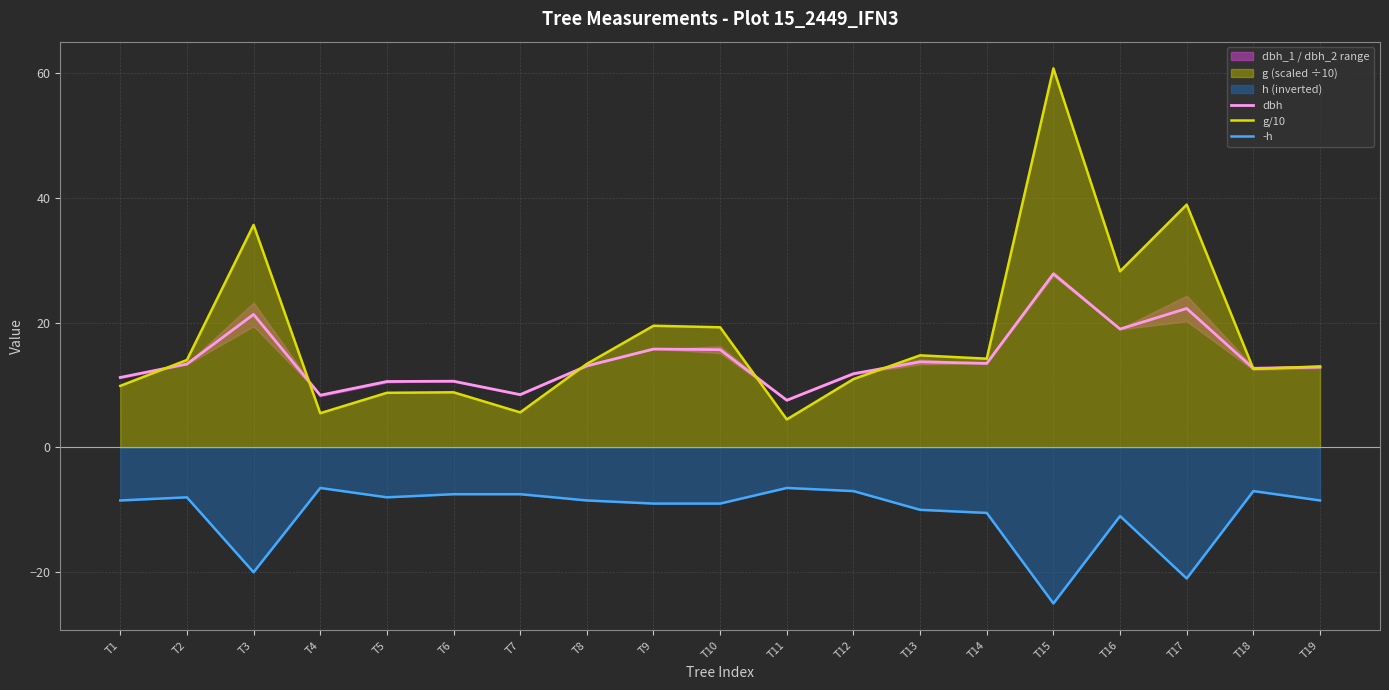

How many values in the dbh series exceed 13?

10